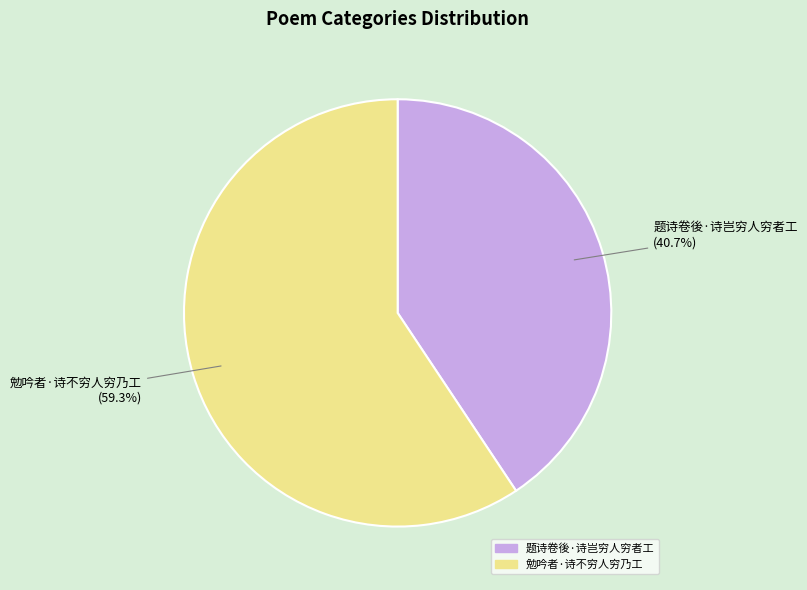

Count the number of slices in the pie.

2